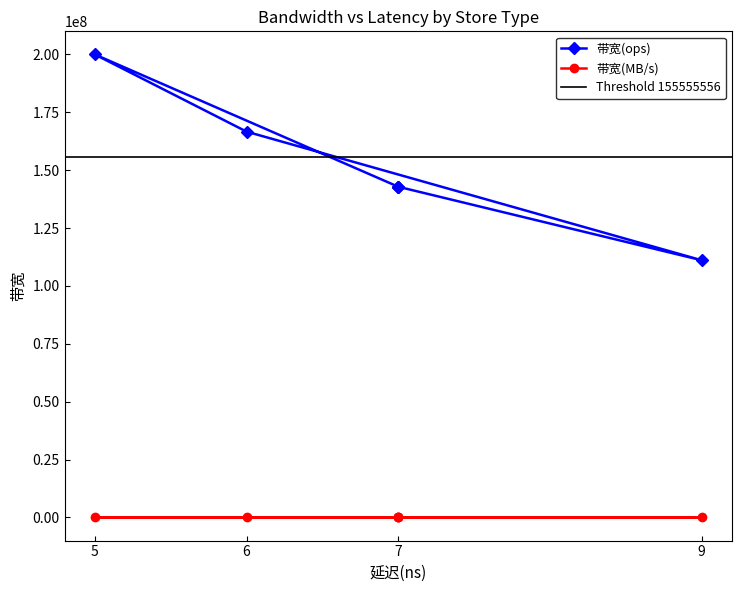

True or false: 带宽(MB/s) has a value of 9142 at 7.

True